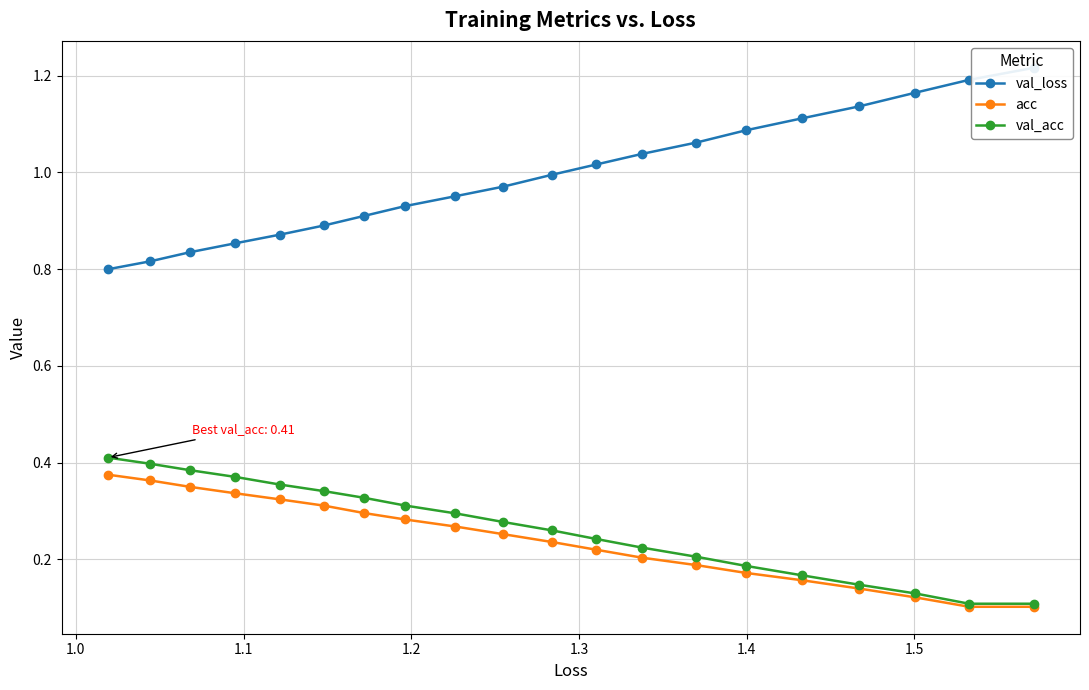

Count the acc values in the range 0 to 1.

20